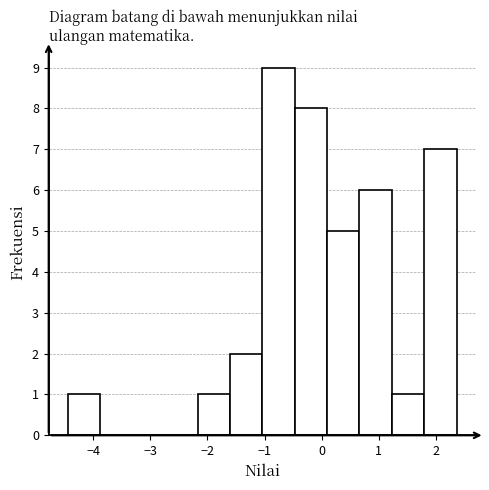

Over which range of the x-axis is the bar tallest?

-1.0 to -0.5